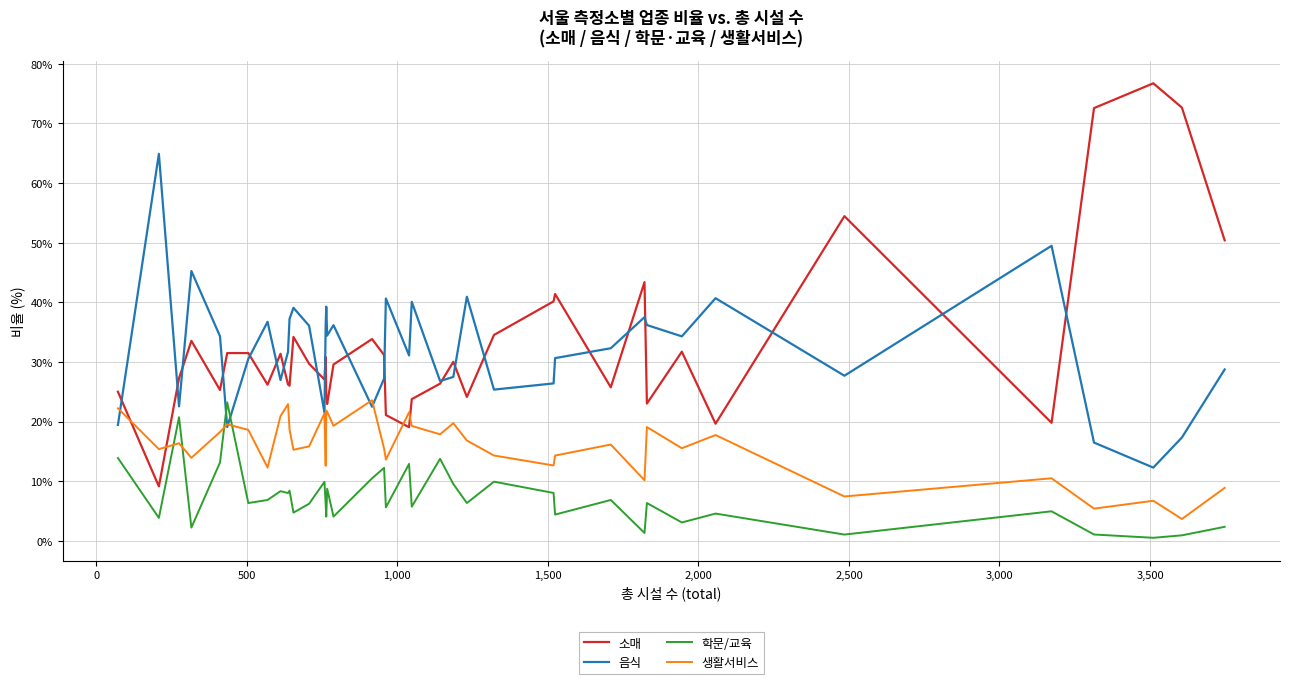

True or false: 소매 and 학문/교육 cross at least once.

False